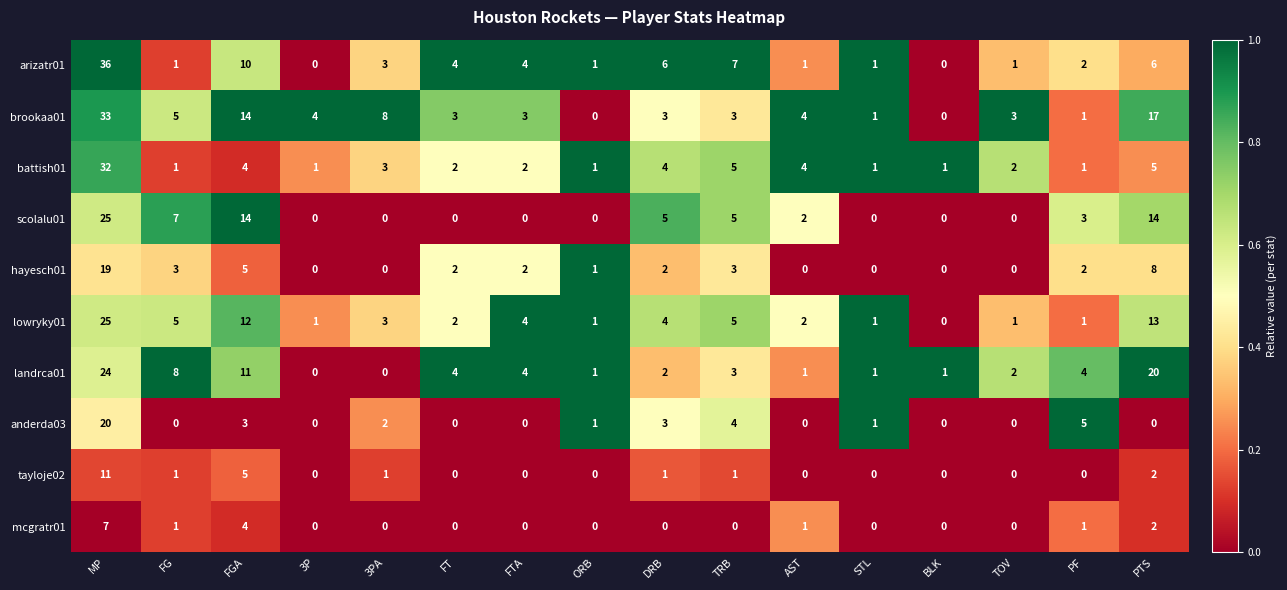

What is the difference between the highest and lowest values at MP?

29